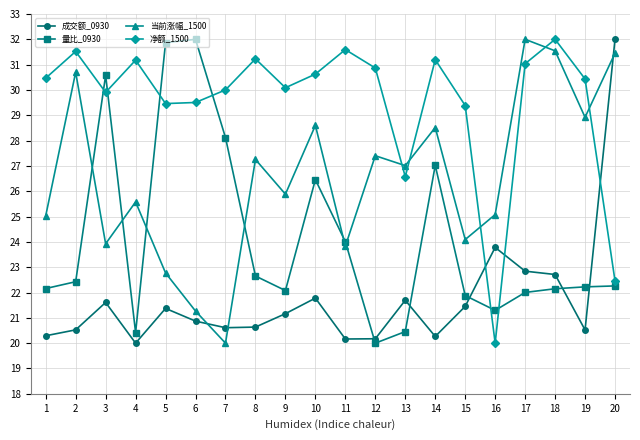

What is the spread (max minus min) of values at 5?

10.5